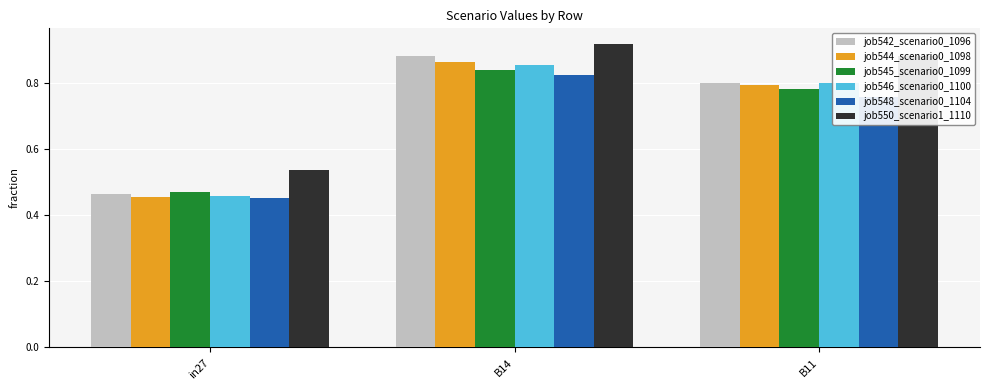

At which category is the sum across all series the highest?

B14